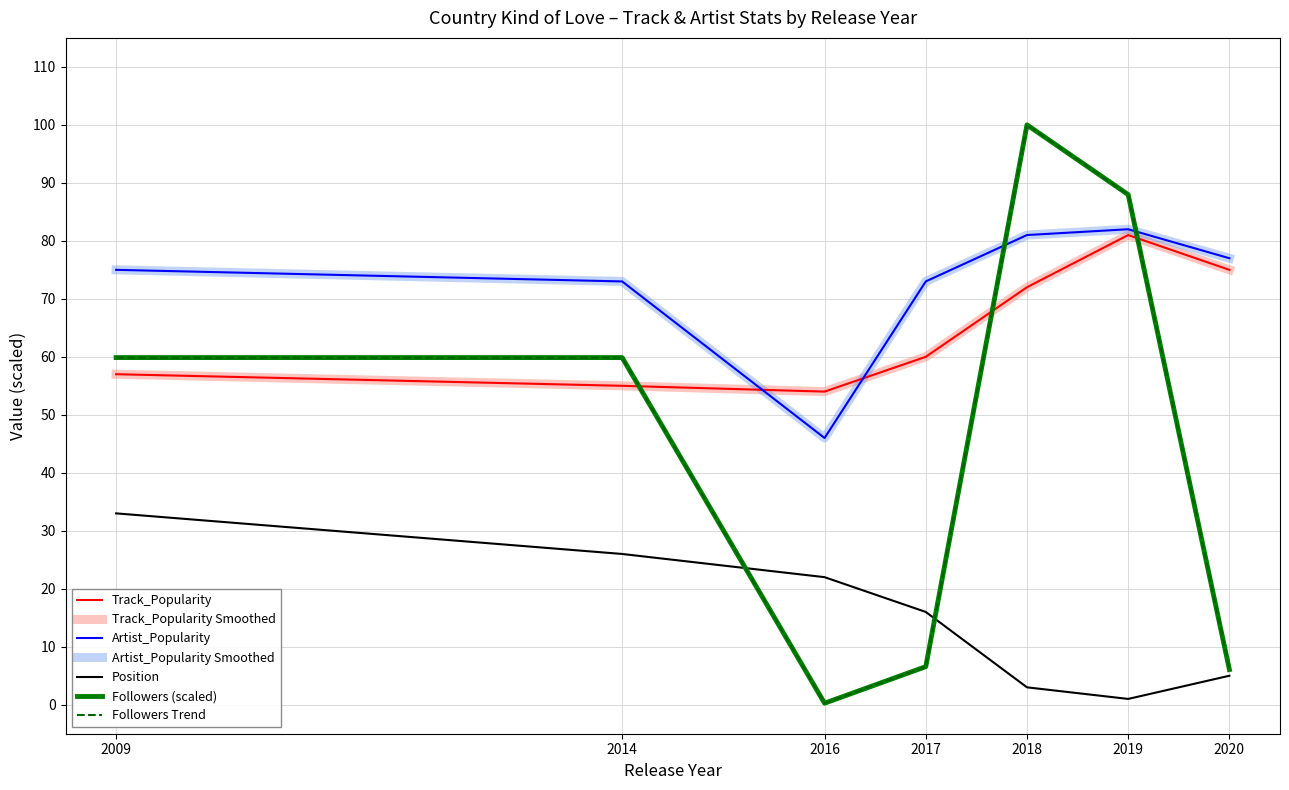

Does the chart have visible grid lines?

Yes